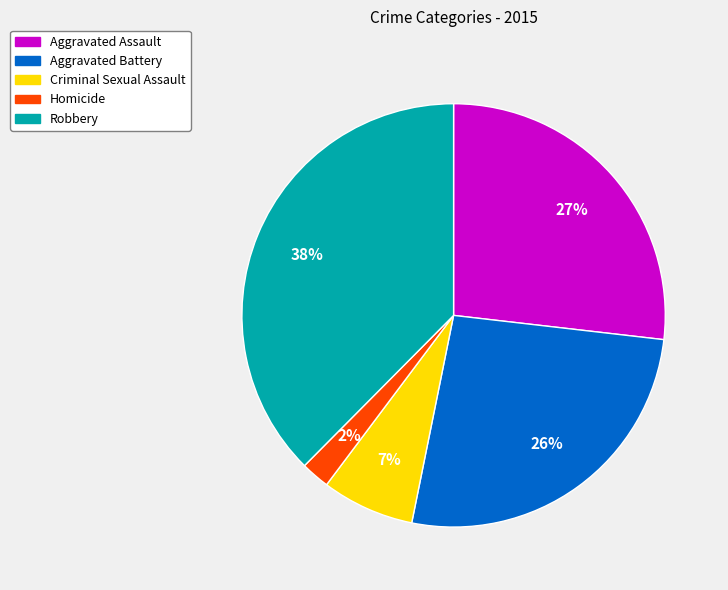

What percentage is the Homicide slice, to the nearest percent?

2%